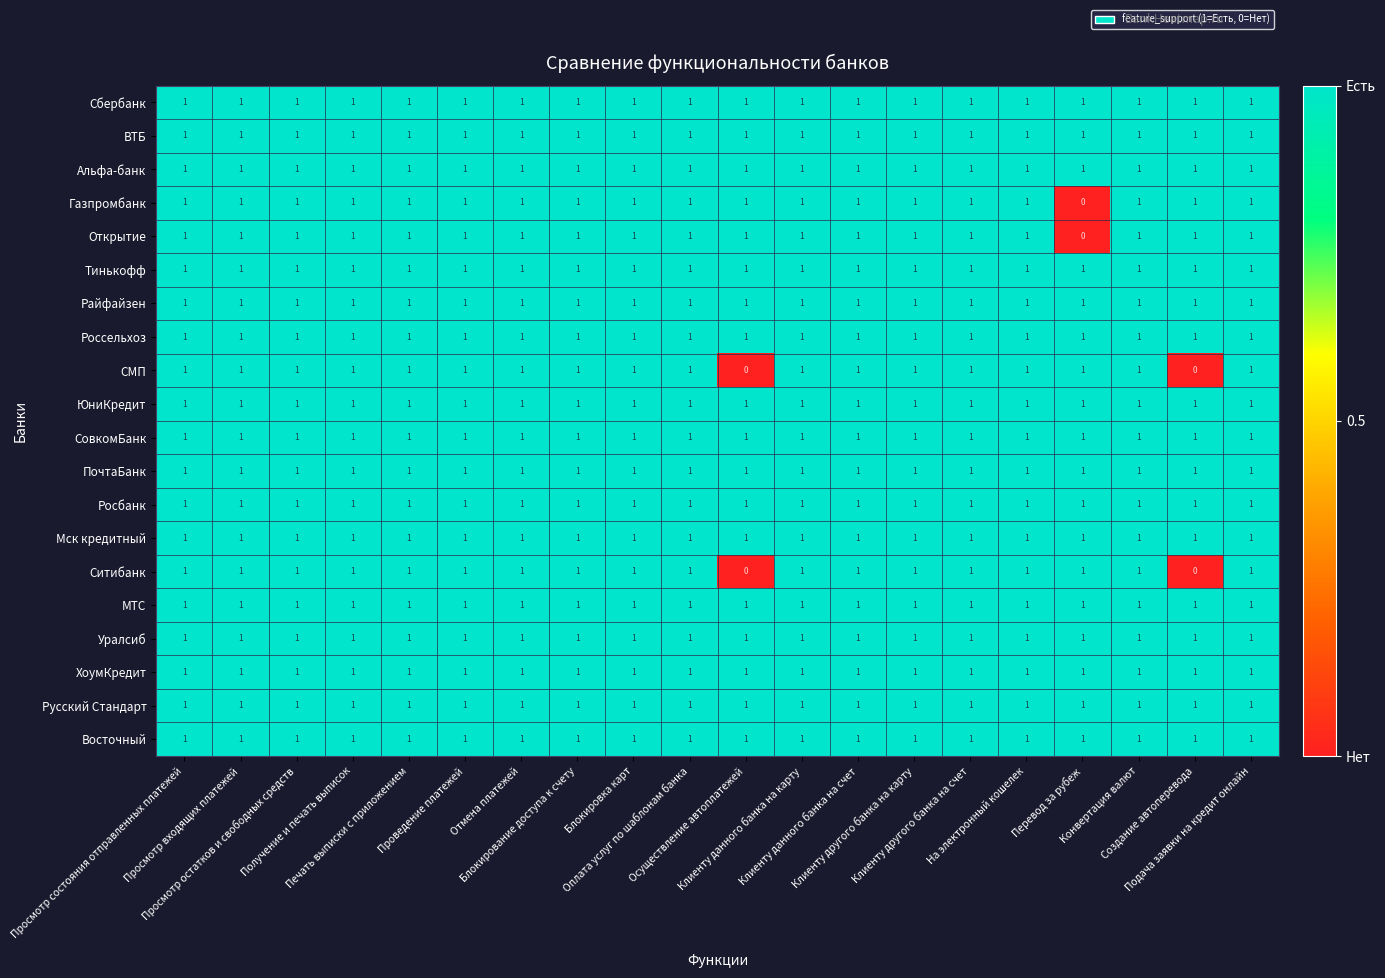

Count the Газпромбанк values in the range 1 to 2.

19